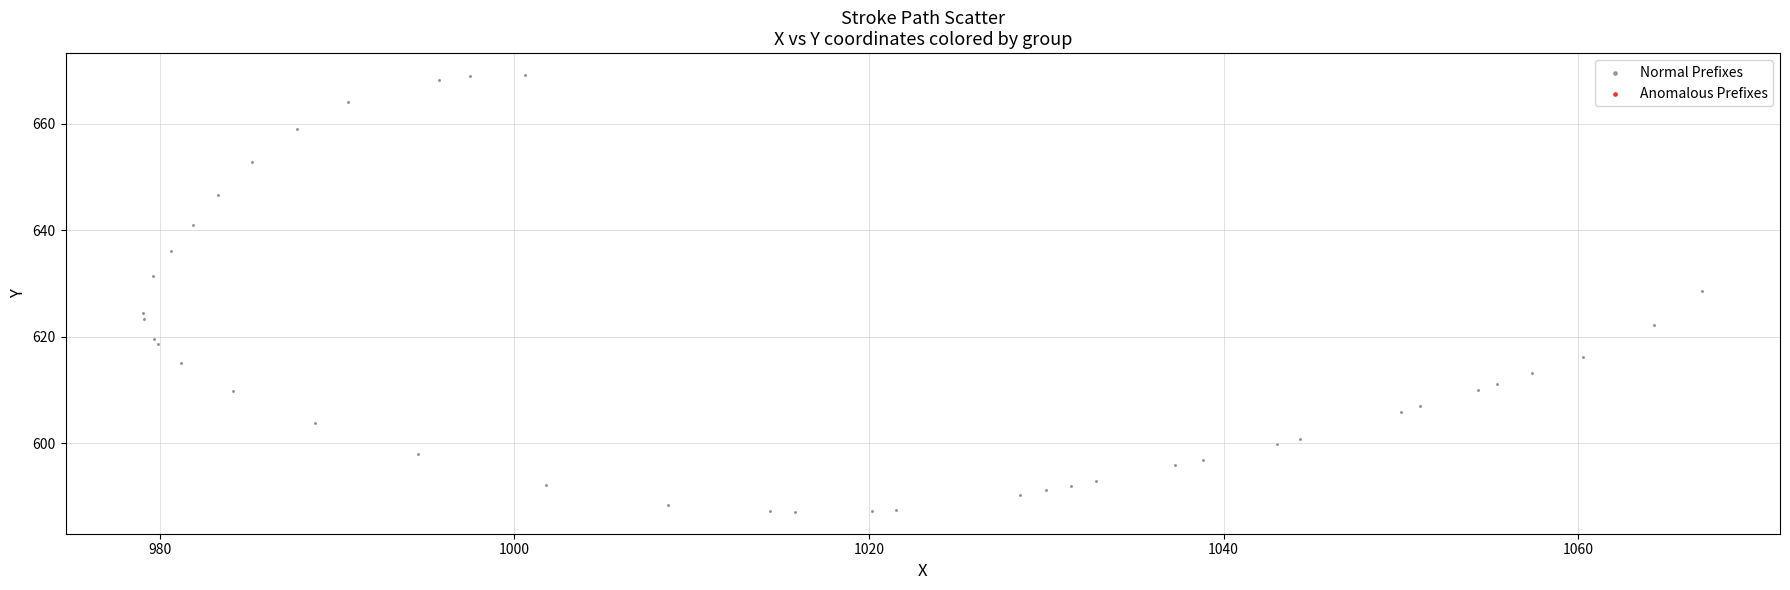

What is the range of X values (max minus min)?

87.9